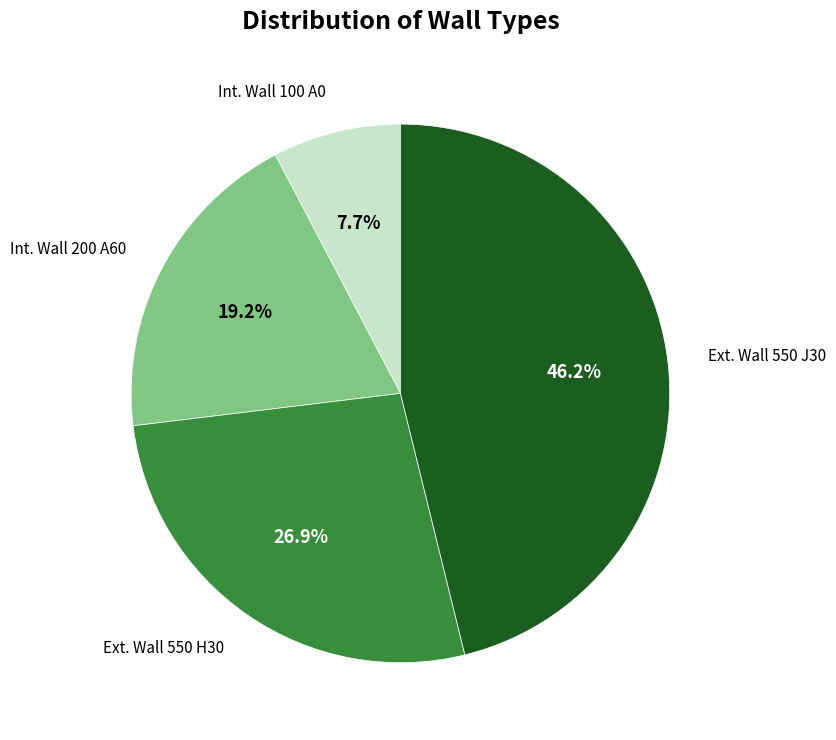

Is there a majority slice in this chart?

No